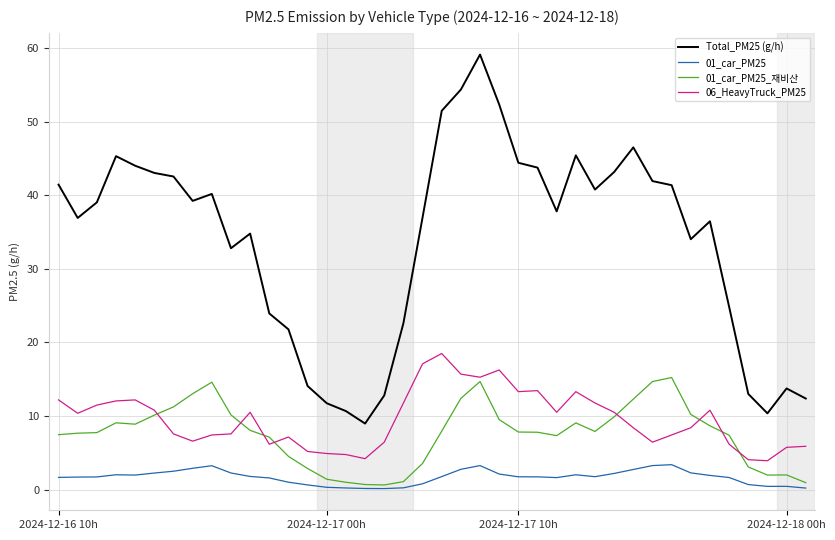

Which series has the largest range (max minus min)?

Total_PM25 (g/h)